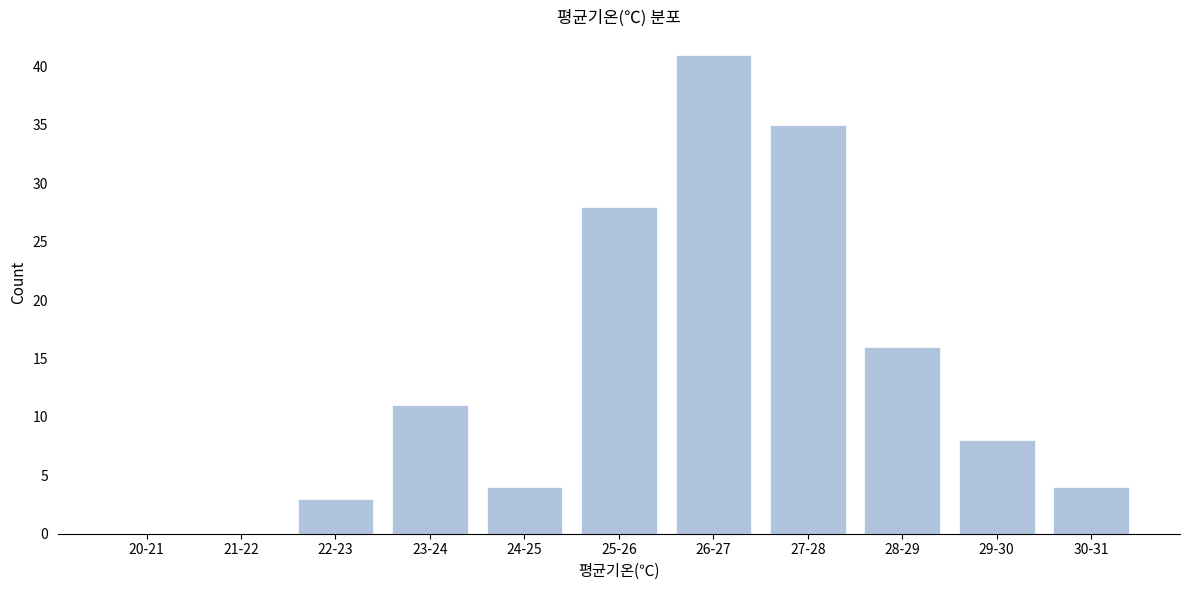

Reading left to right, what are all the values shown in this chart?

20-21=0	21-22=0	22-23=3	23-24=11	24-25=4	25-26=28	26-27=41	27-28=35	28-29=16	29-30=8	30-31=4